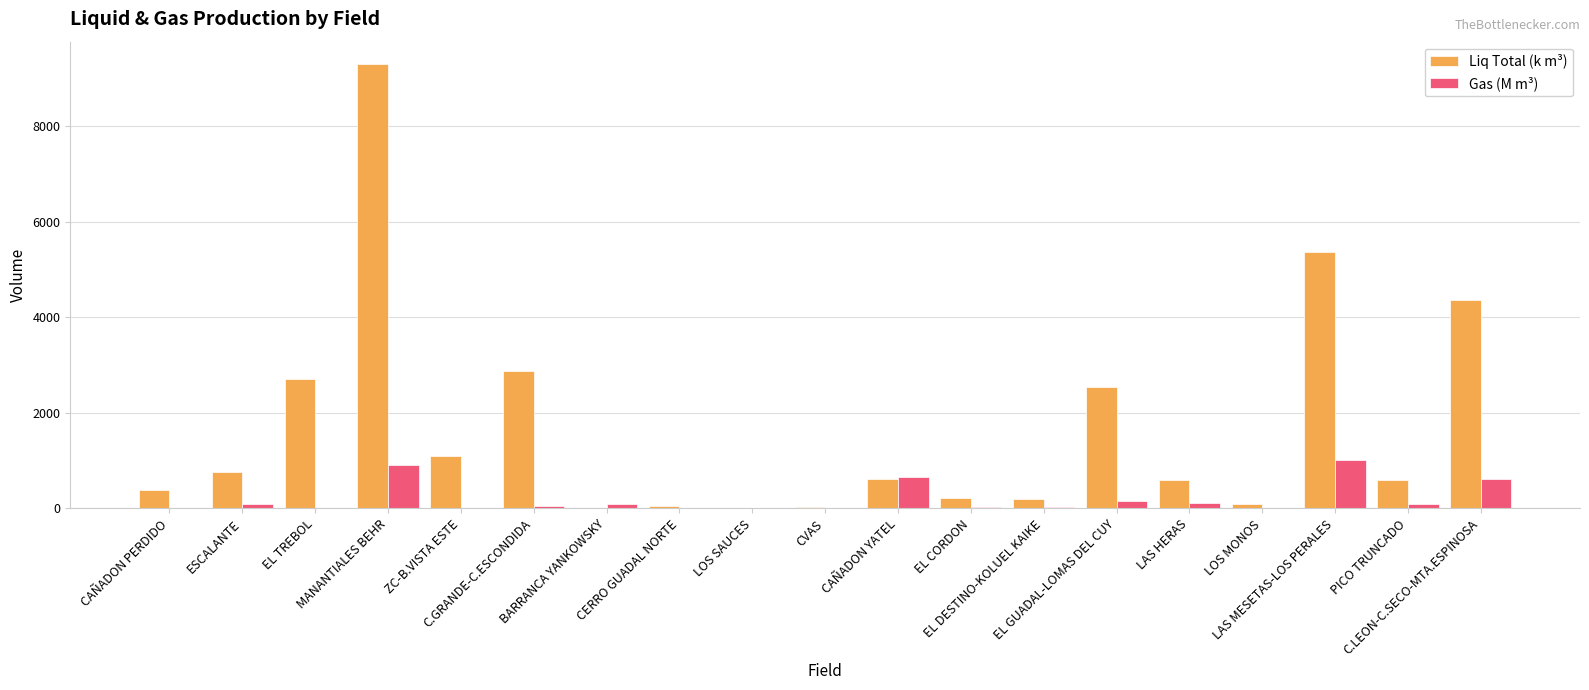

Which series has the widest spread of values?

Liq Total (k m³)